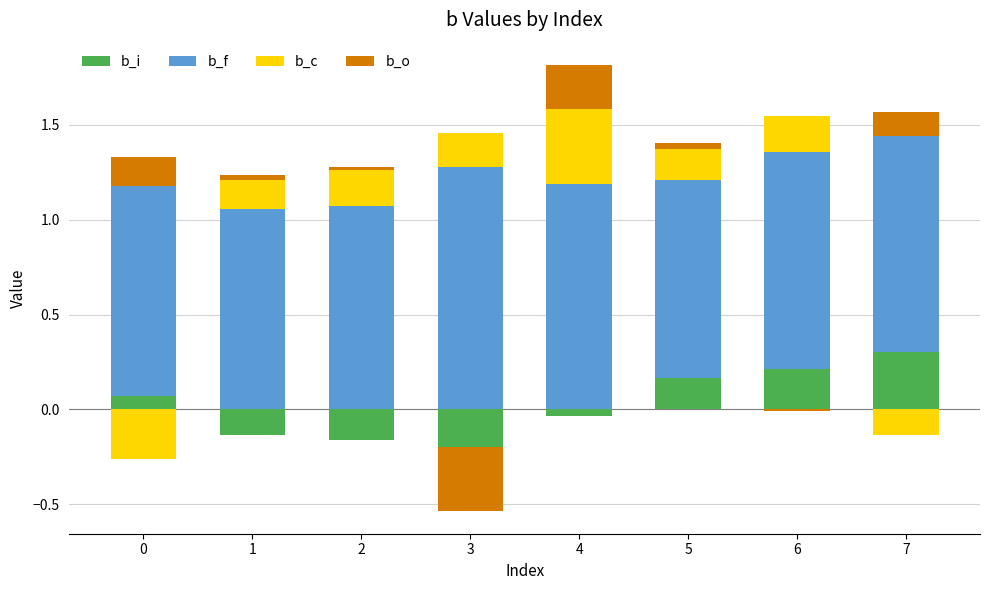

Which series has the largest range (max minus min)?

b_c